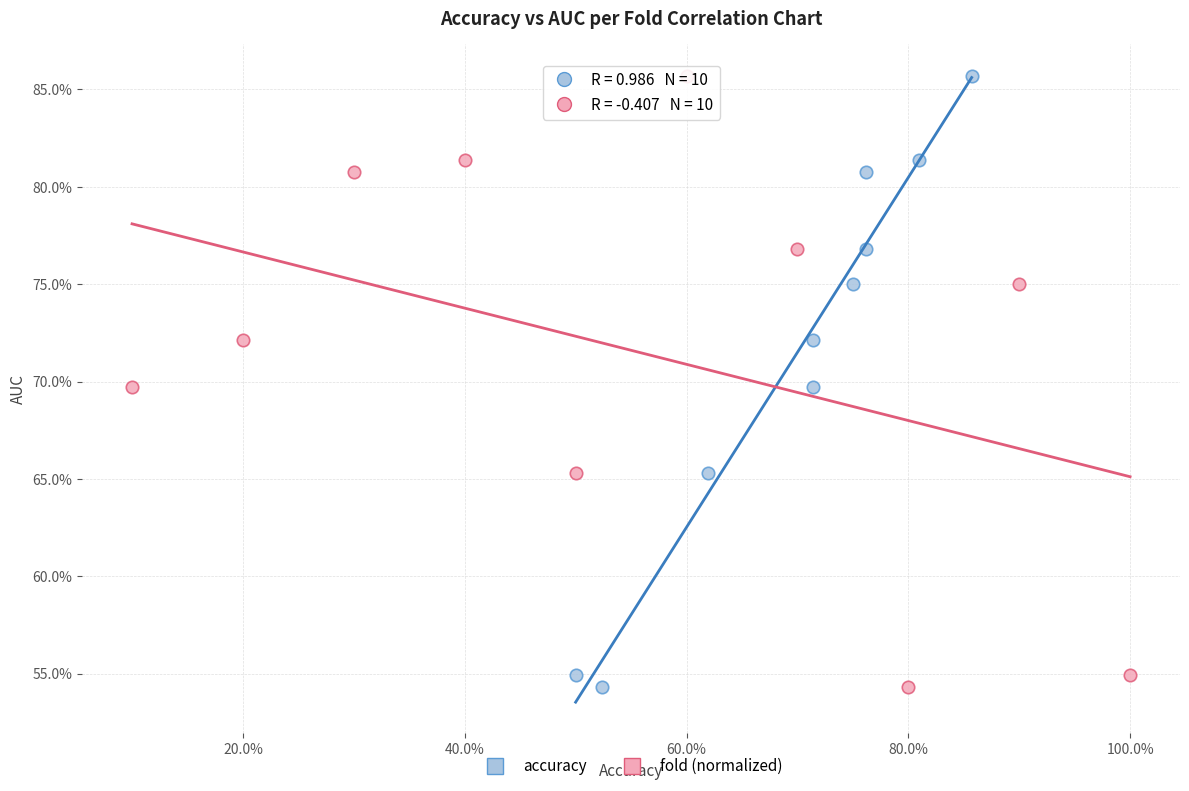

What are all the series names shown in the legend?

accuracy, fold (normalized)